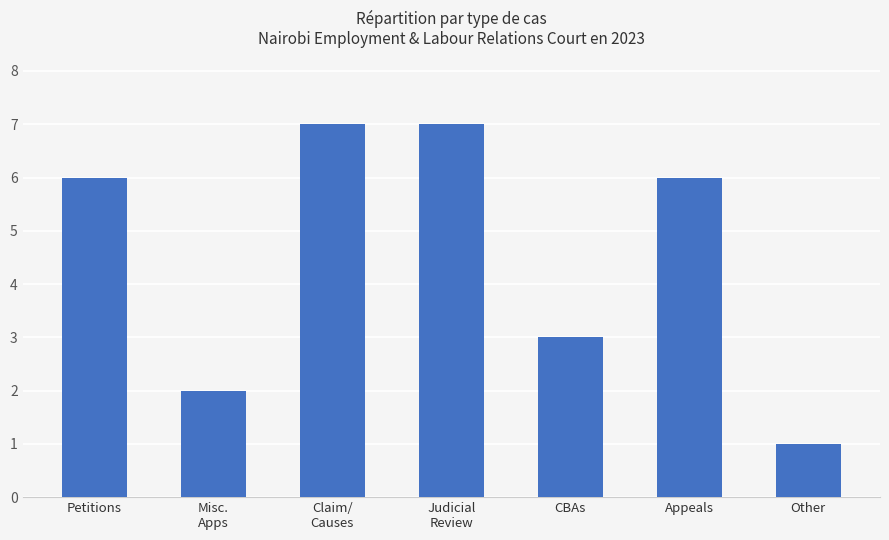

Where is the data nearest to the value 4?

CBAs